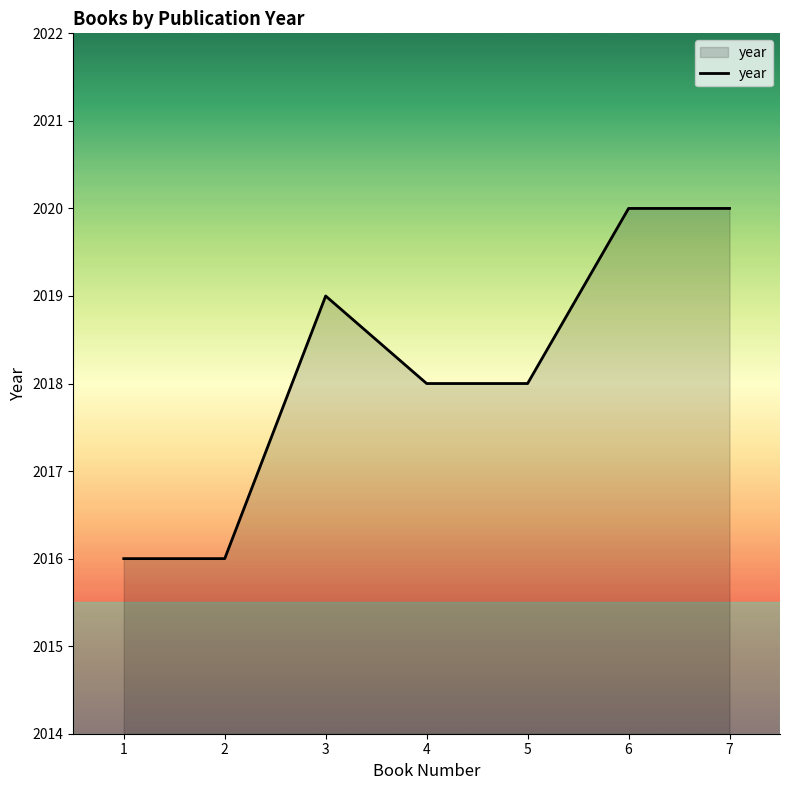

Which has a higher value, 3 or 4?

3